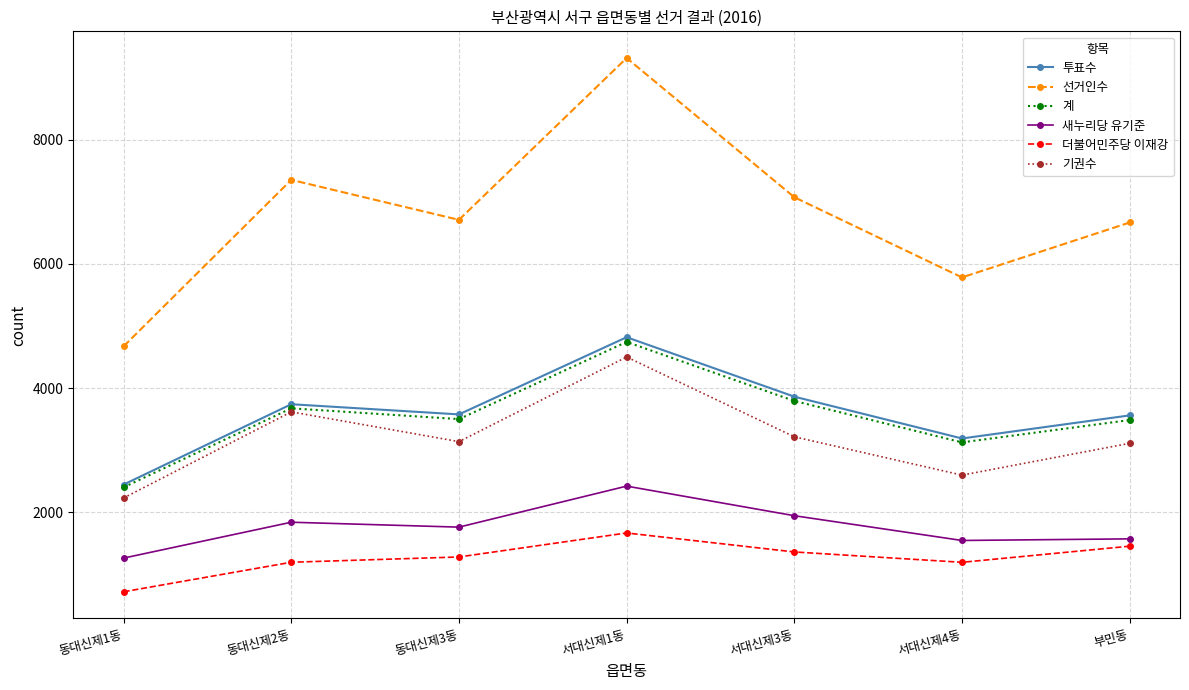

At which label is 계 closest to 3571?

동대신제3동